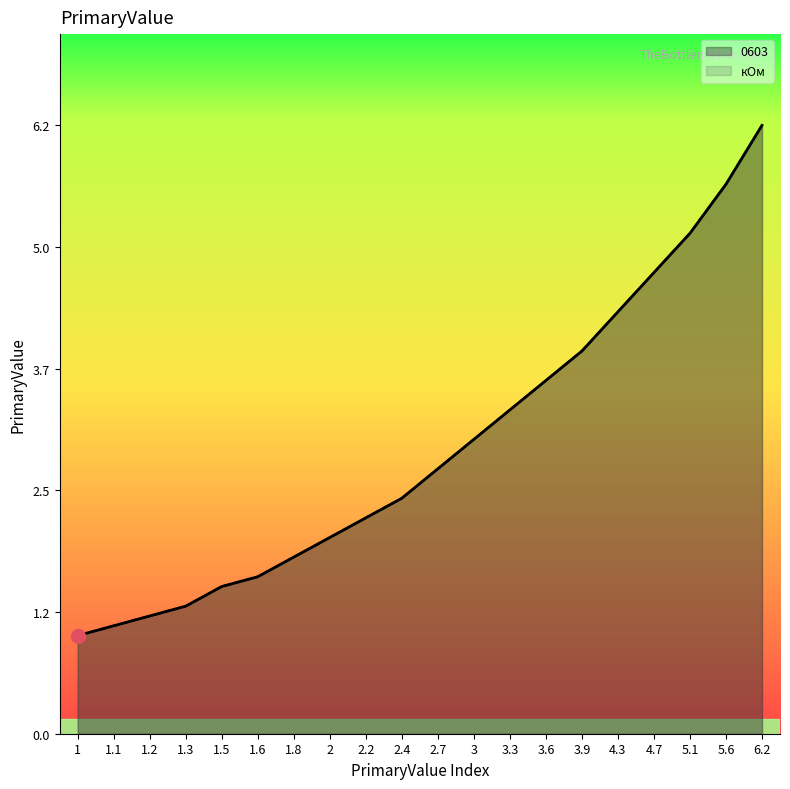

True or false: кОм and 0603 intersect in this chart.

False